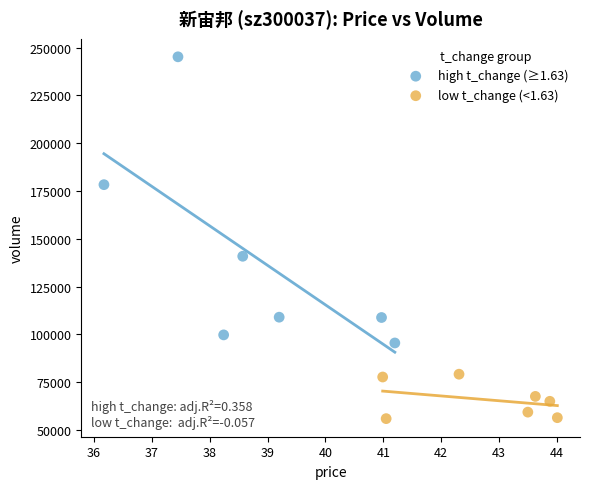

Which series has the largest Y range (max minus min)?

high t_change (≥1.63)